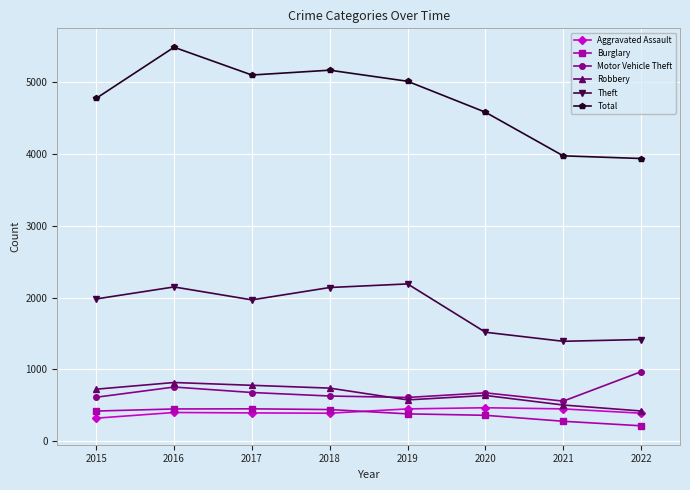

Which category has the lowest value in the Motor Vehicle Theft series?

2021